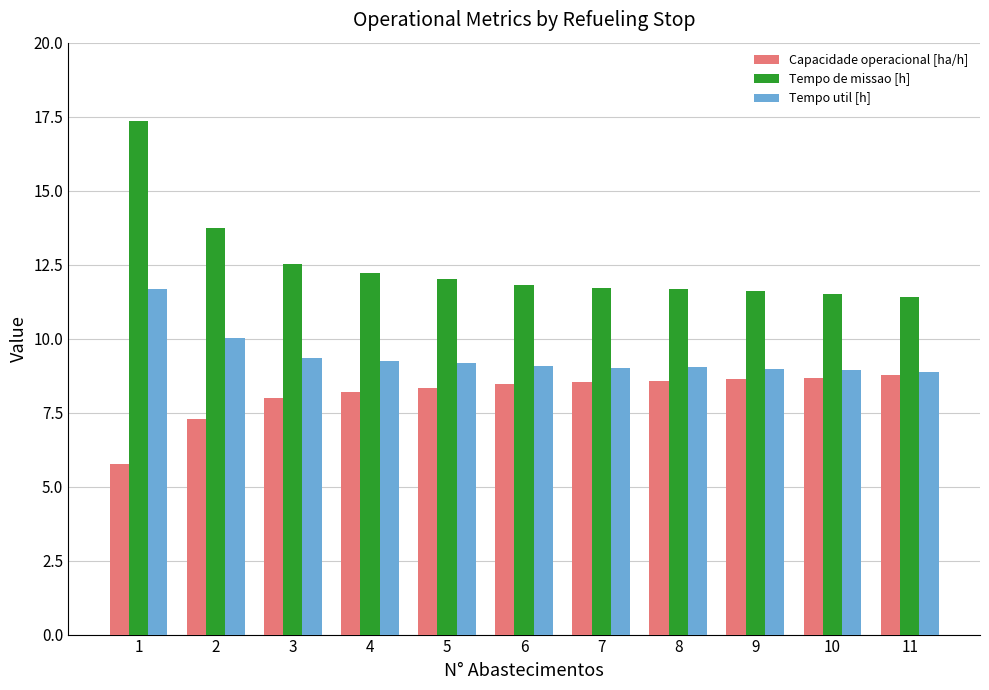

What is the approximate value of Tempo de missao [h] at 2?

13.8